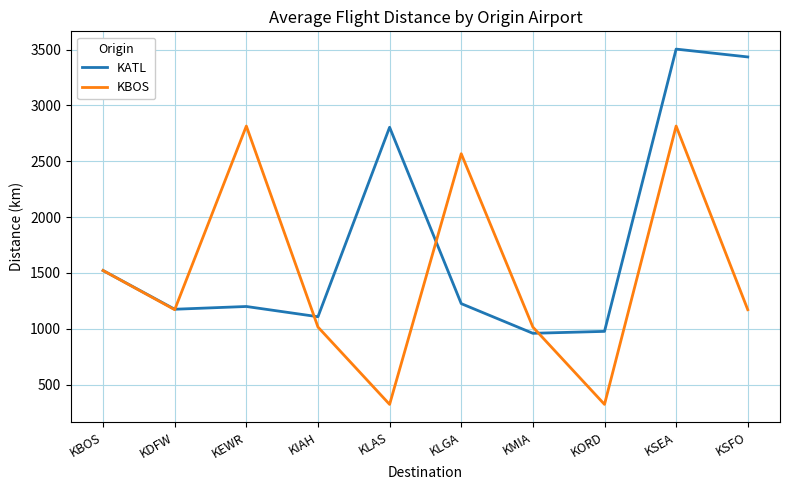

Which label corresponds to the largest value in the chart?

KSEA